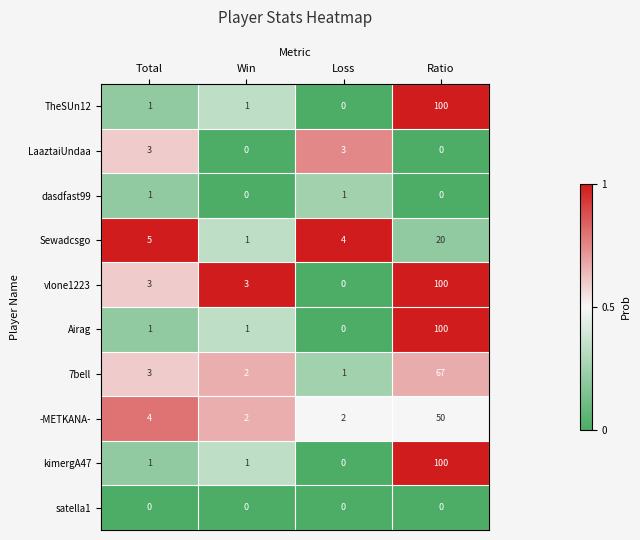

At which category is the sum across all series the highest?

Ratio